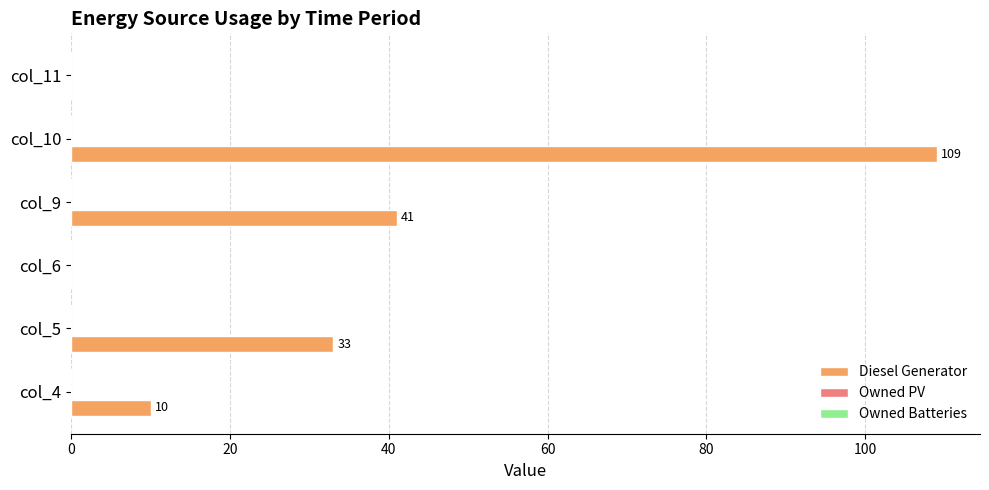

What is the change in value from col_4 to col_5?

+23